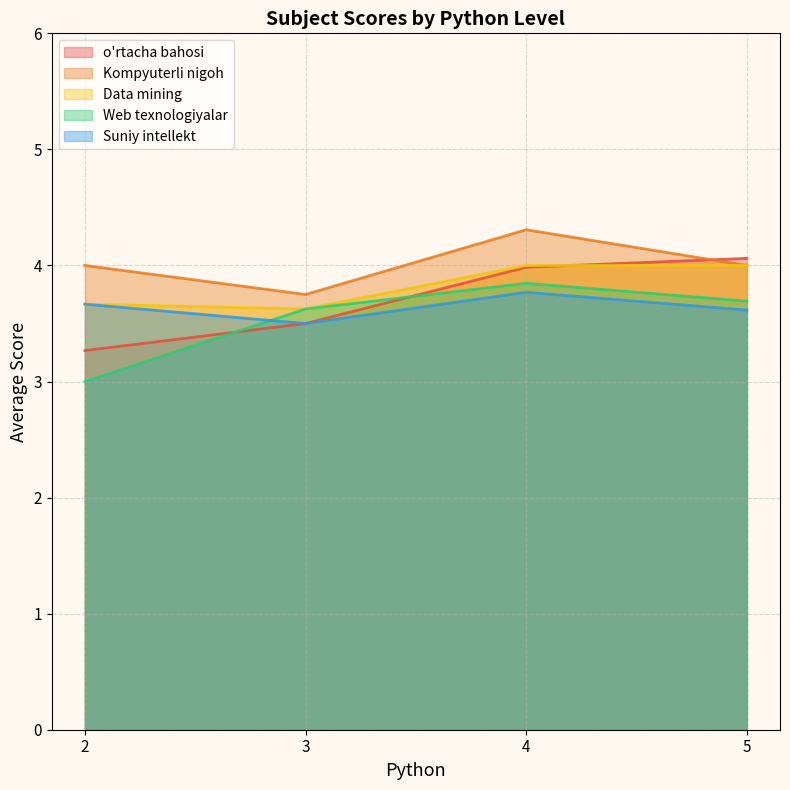

At which label does Kompyuterli nigoh reach its peak?

4